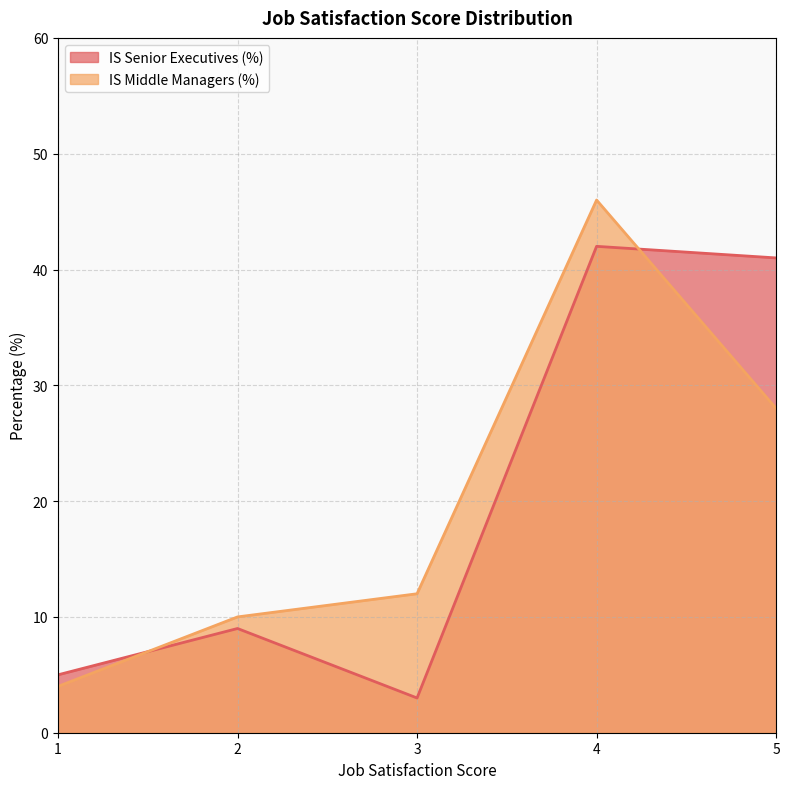

Reading right to left, extract all data points from this chart.

IS Senior Executives (%): 5=41	4=42	3=3	2=9	1=5
IS Middle Managers (%): 5=28	4=46	3=12	2=10	1=4